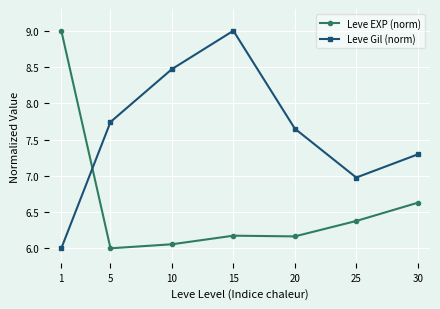

What is the lowest value of the Leve Gil (norm) series?

6.0